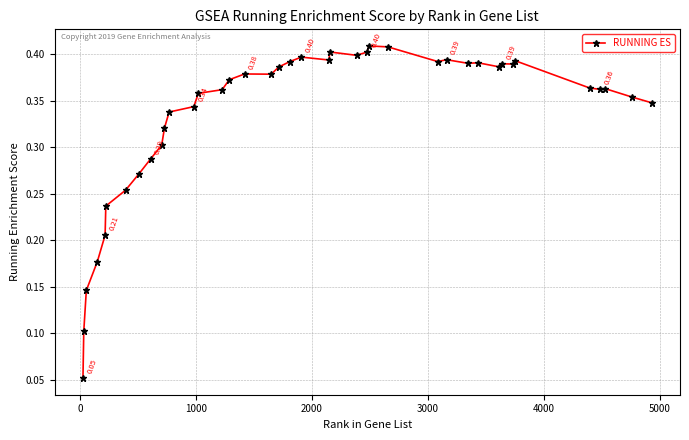

True or false: there are more than 0 points higher than both neighbors.

True